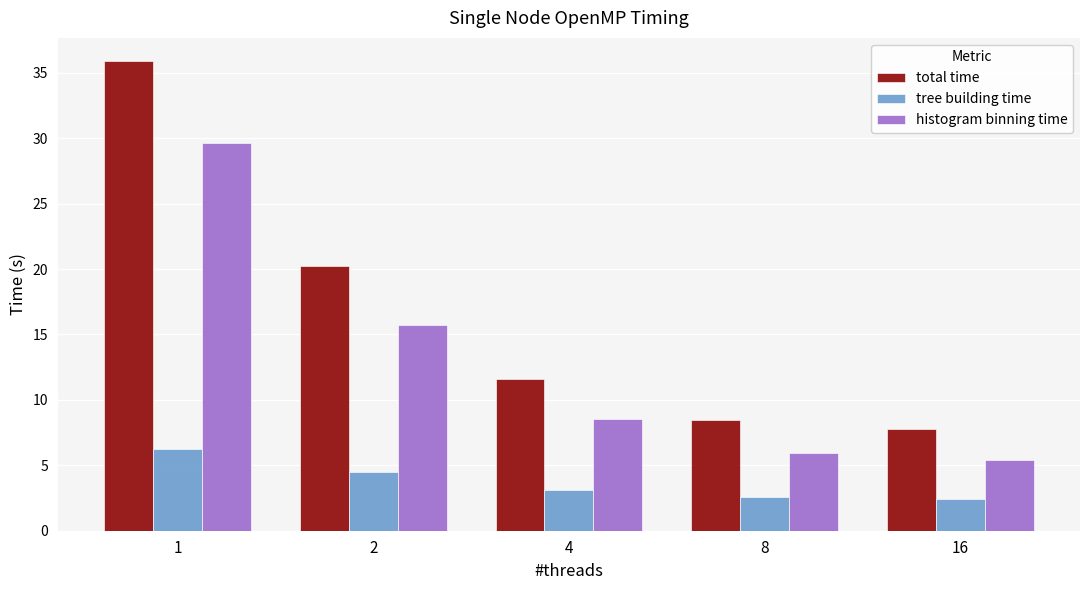

The value of histogram binning time at 1 is 29.6. True or false?

True